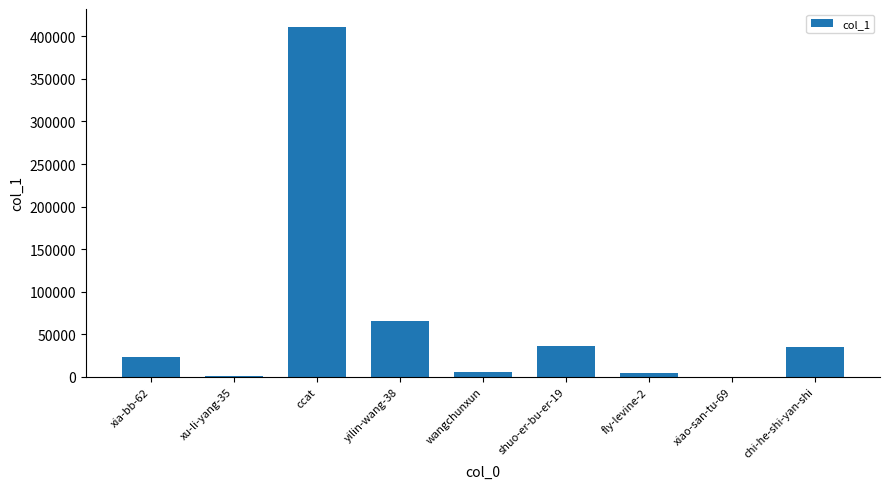

True or false: the data shows 4570 at fly-levine-2.

True